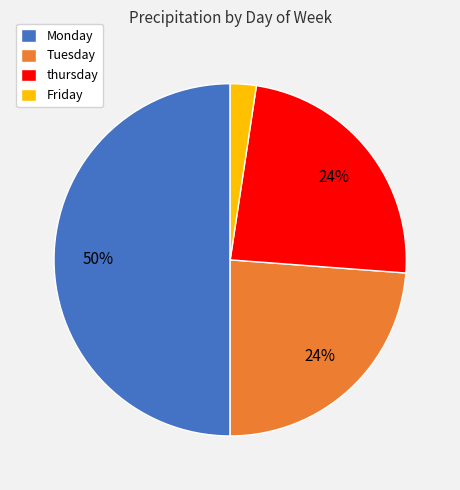

Which category has the biggest portion of the pie?

Monday